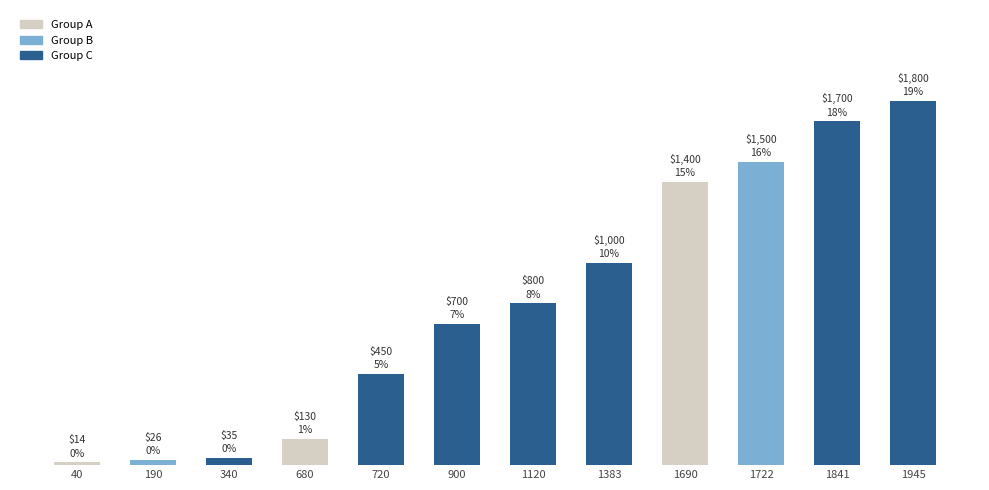

Are the bars grouped side by side (vs. stacked)?

No